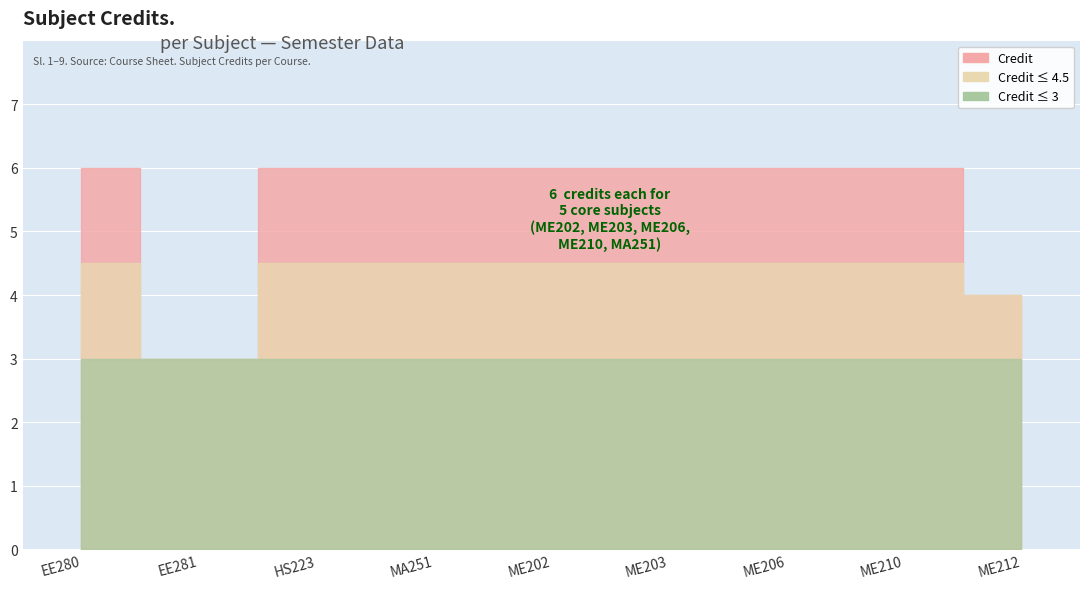

Where is the first local minimum?

EE281